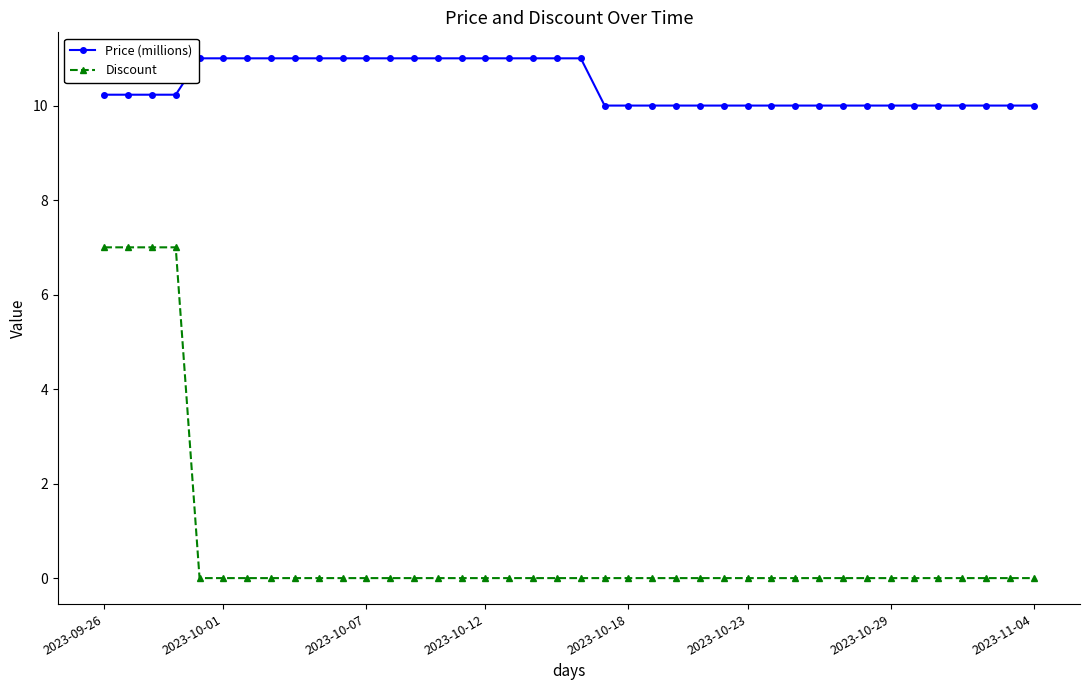

What is the greatest value displayed?

11.0